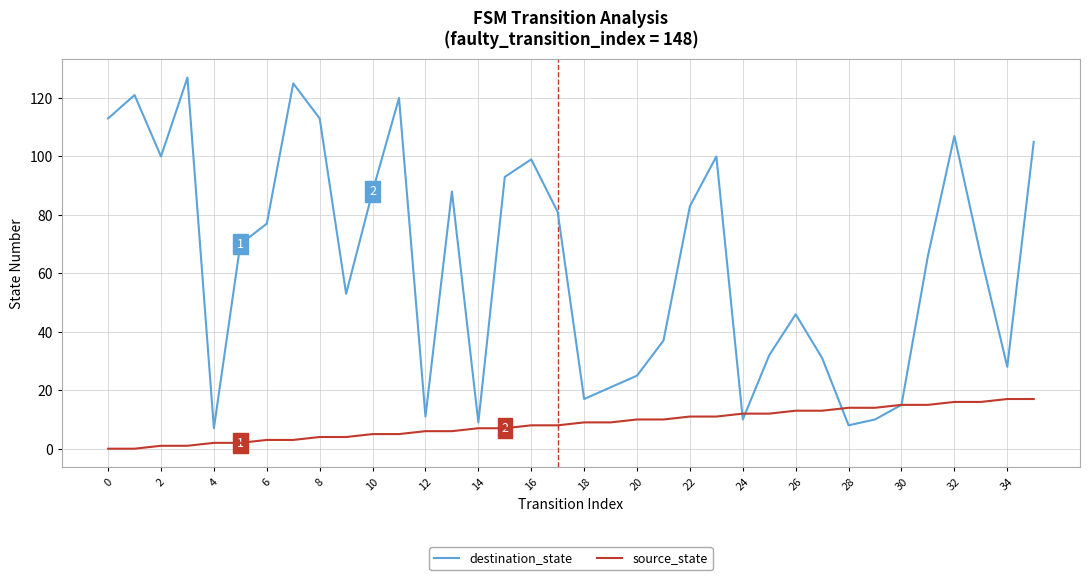

How many categories are shown in the chart?

36